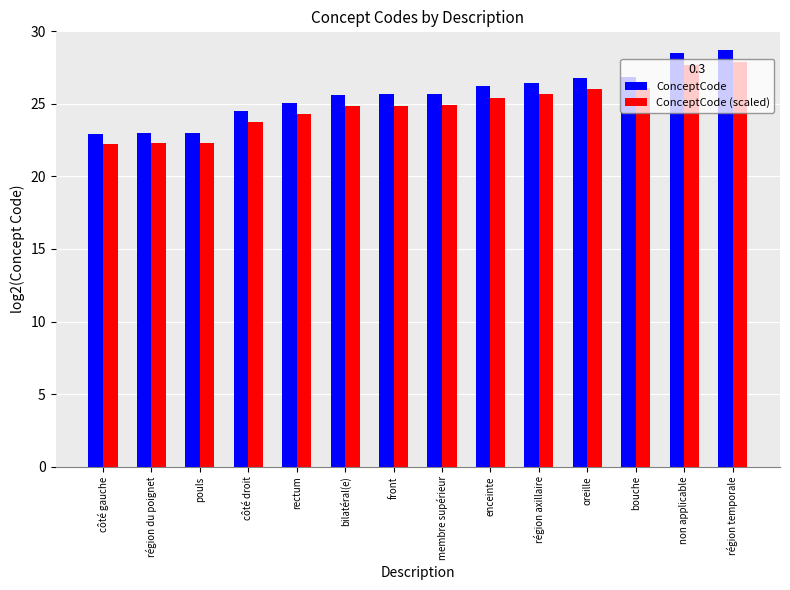

How many series are shown in this chart?

2